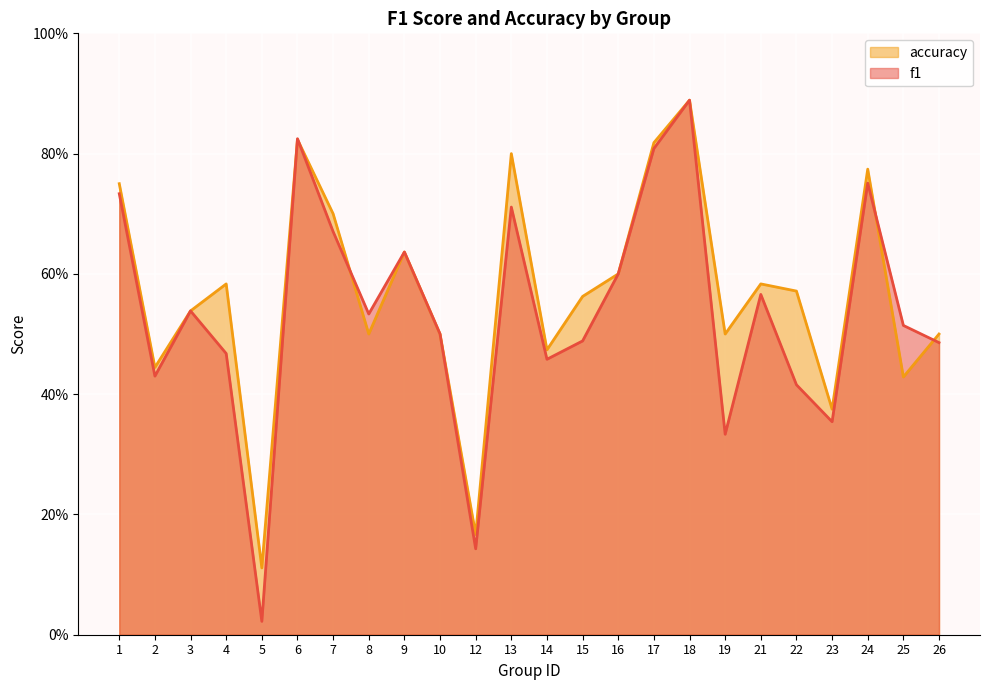

How many categories are shown in the chart?

24